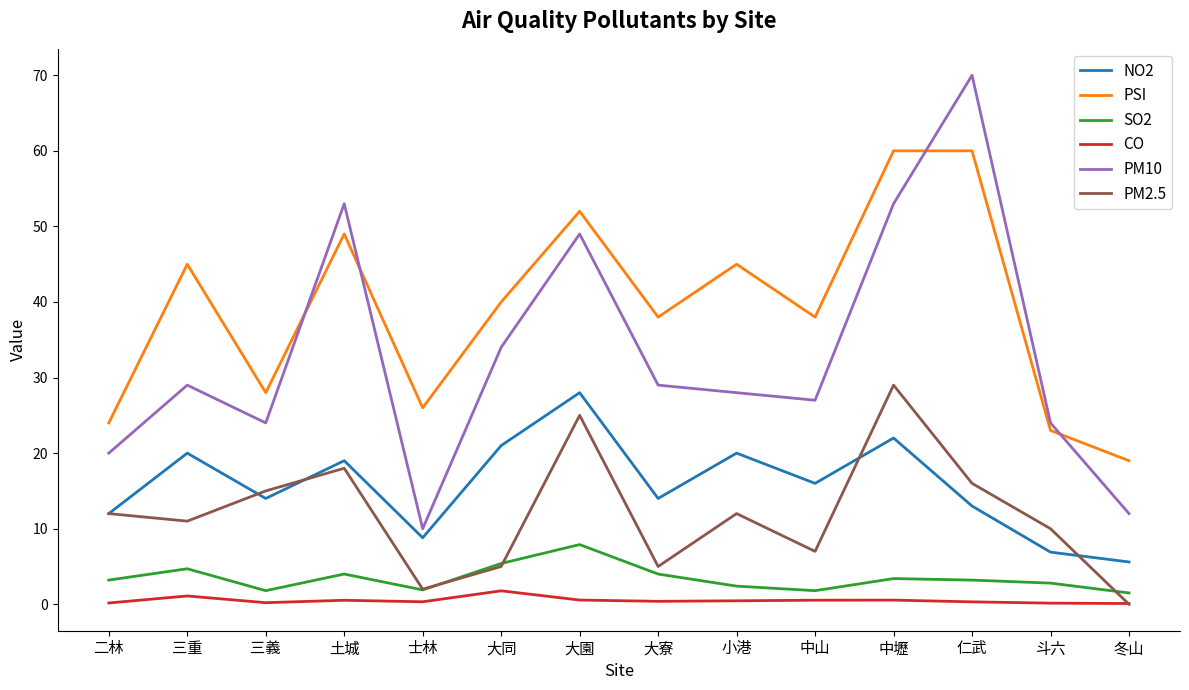

What is the maximum value shown in the chart?

70.0